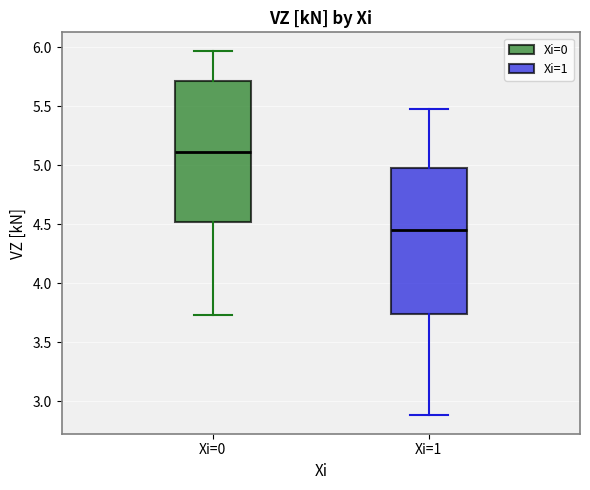

Reading left to right, transcribe this box plot: for each box, give where its median line is, the range the box spans, and where its two whiskers end, as read against the y-axis. The values are not printed on the chart, so give them approximately, as read against the axis.

Xi=0: median 5.10, box 4.50 to 5.70, whiskers 3.75 to 5.95
Xi=1: median 4.45, box 3.75 to 4.95, whiskers 2.90 to 5.50